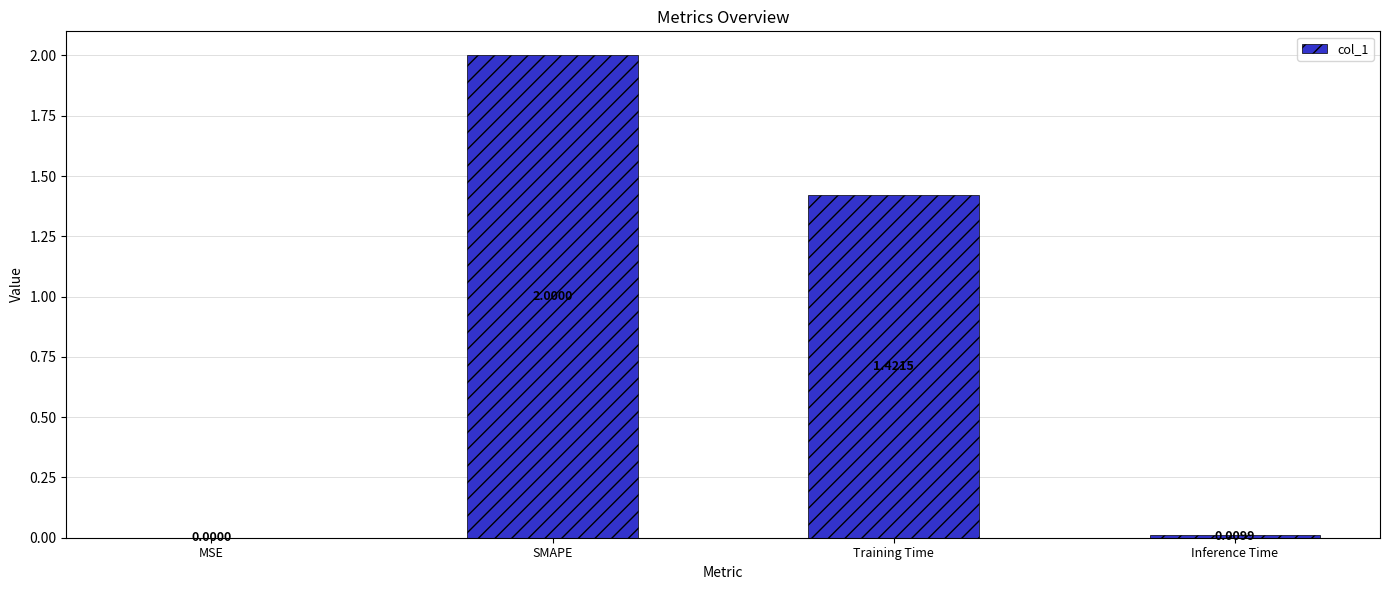

The value at MSE is 0.0. True or false?

True